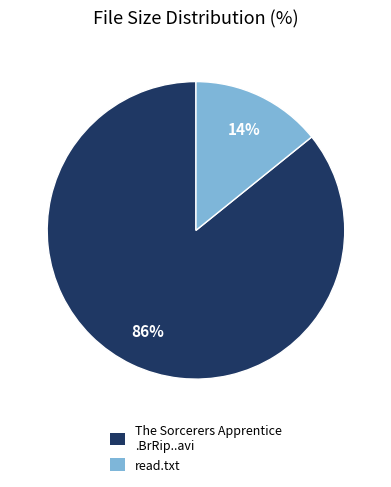

Count the number of slices in the pie.

2